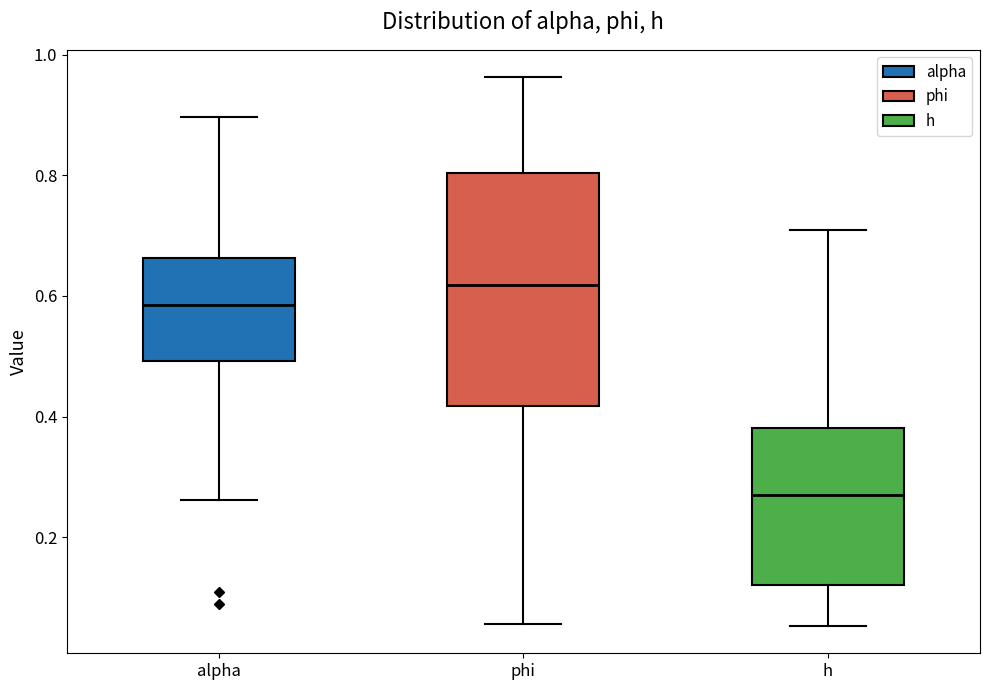

Which box is the tallest, from its lower edge to its upper edge?

phi